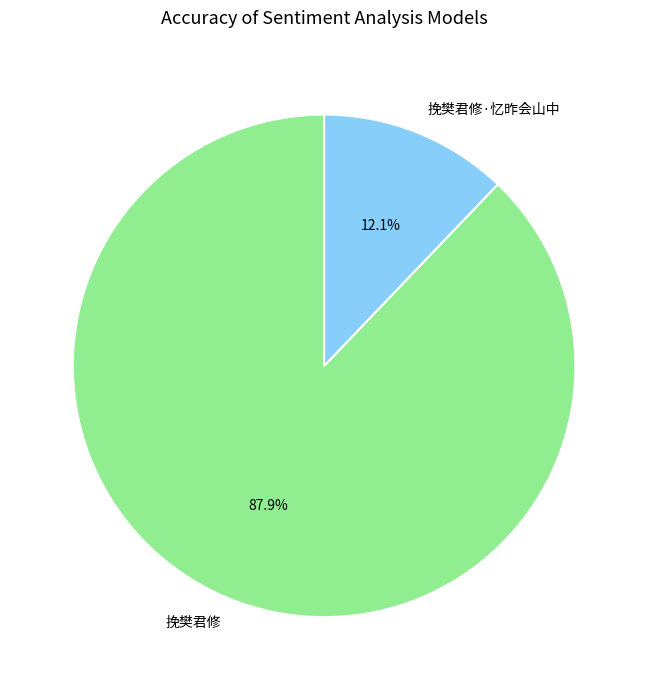

Does any single category account for the majority?

Yes